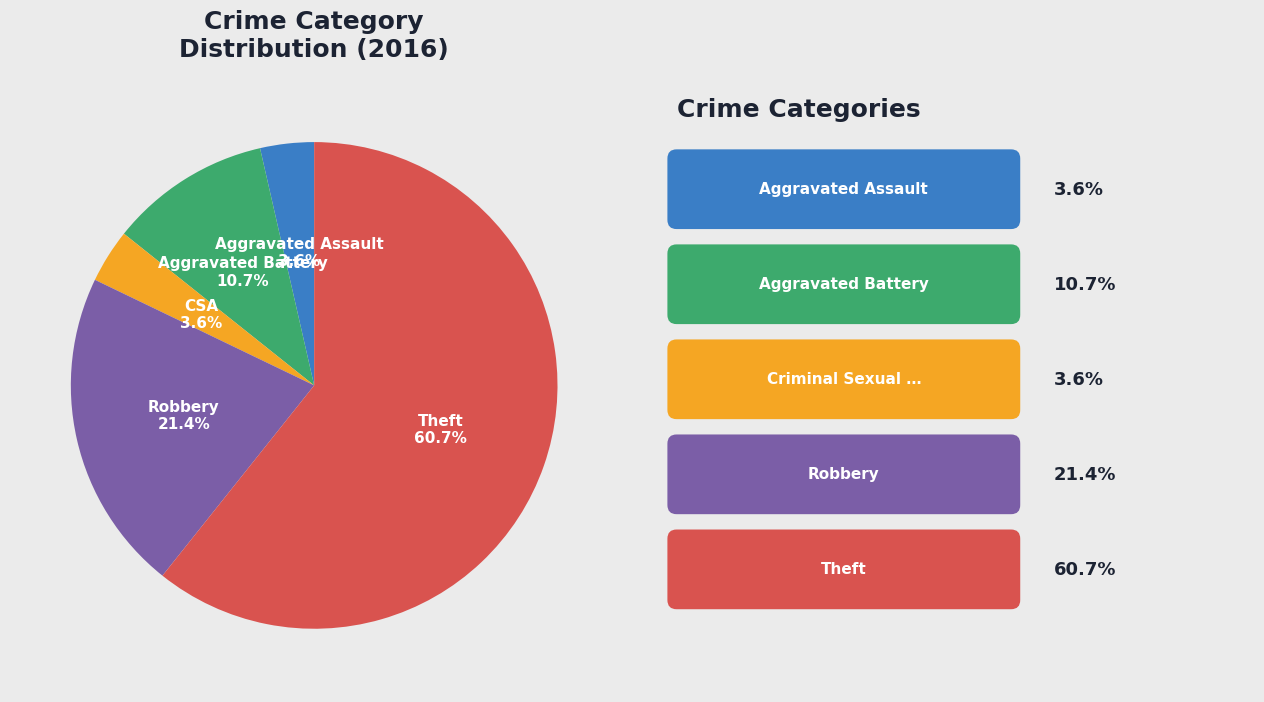

Is there any slice that represents more than half of the pie?

Yes